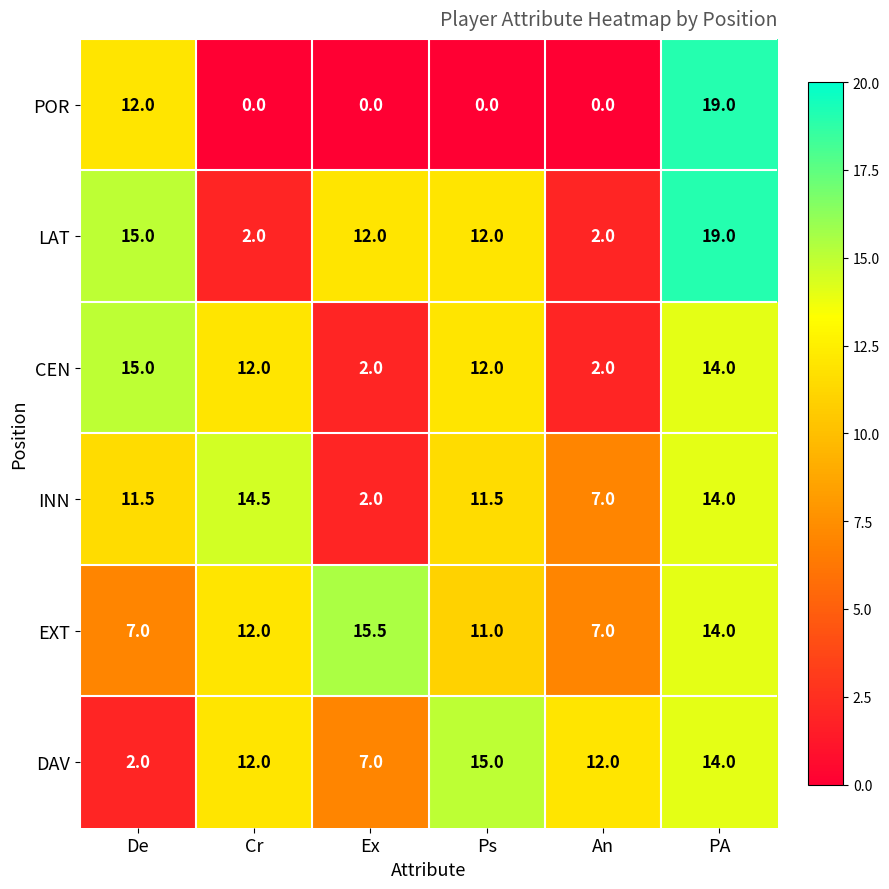

Between Ex and An, which series saw the biggest shift?

LAT